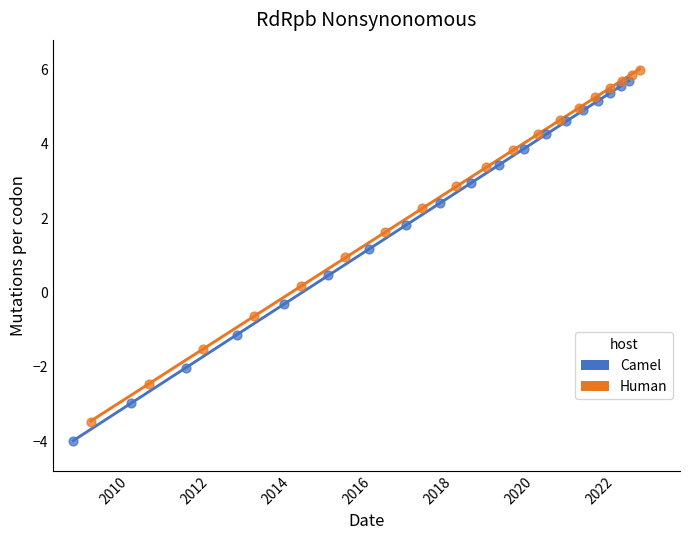

Which series has the largest Y range (max minus min)?

Camel